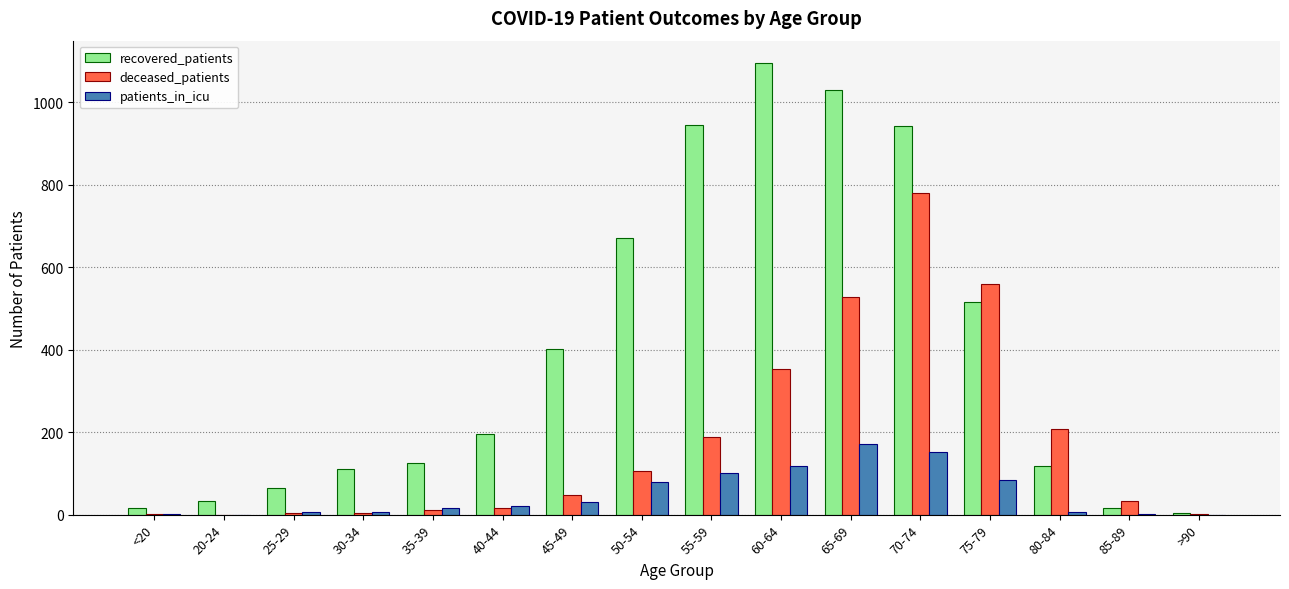

At which label does recovered_patients reach its peak?

60-64